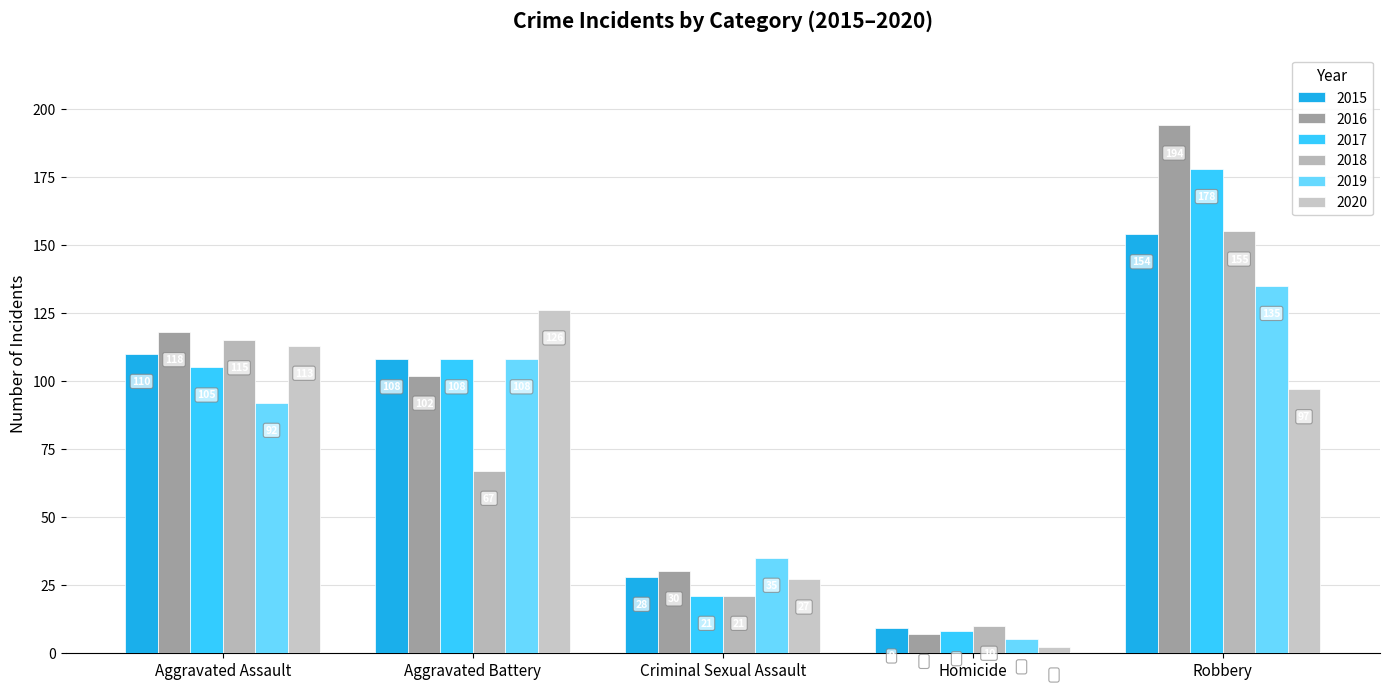

The 2020 series shows 126 at Aggravated Battery. True or false?

True